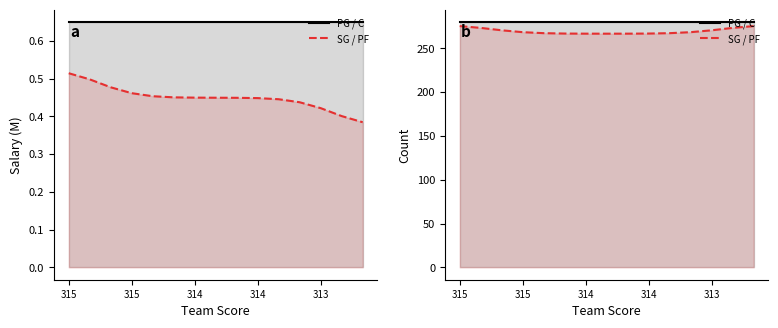

Reading left to right, what are all the values shown in this chart?

PG / C: 280.0	280.0	280.0	280.0	280.0	280.0	280.0	280.0	280.0	280.0	280.0	280.0	280.0	280.0	280.0
SG / PF: 275.3	273.2	270.5	268.3	267.2	266.8	266.6	266.6	266.6	266.8	267.2	268.3	270.5	273.2	275.3